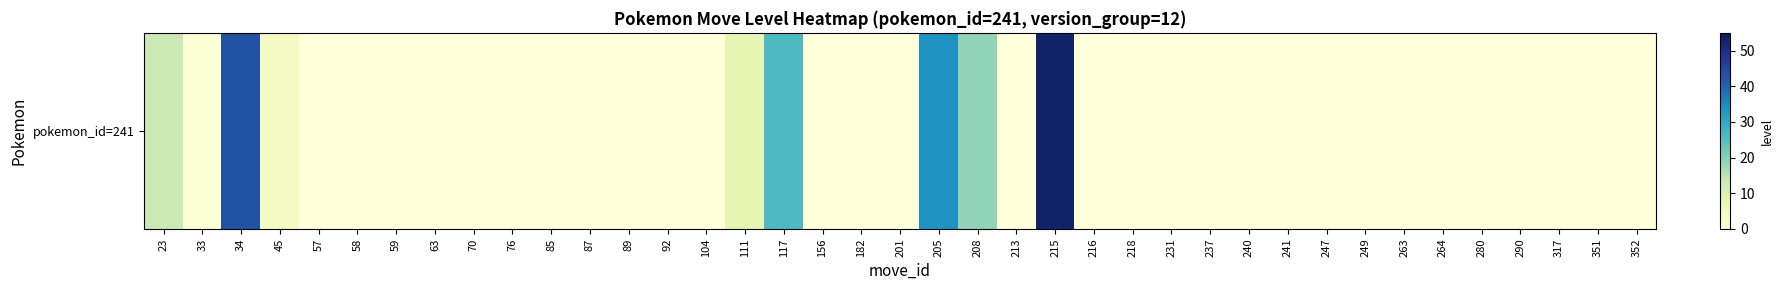

The value at 111 is 2. True or false?

False